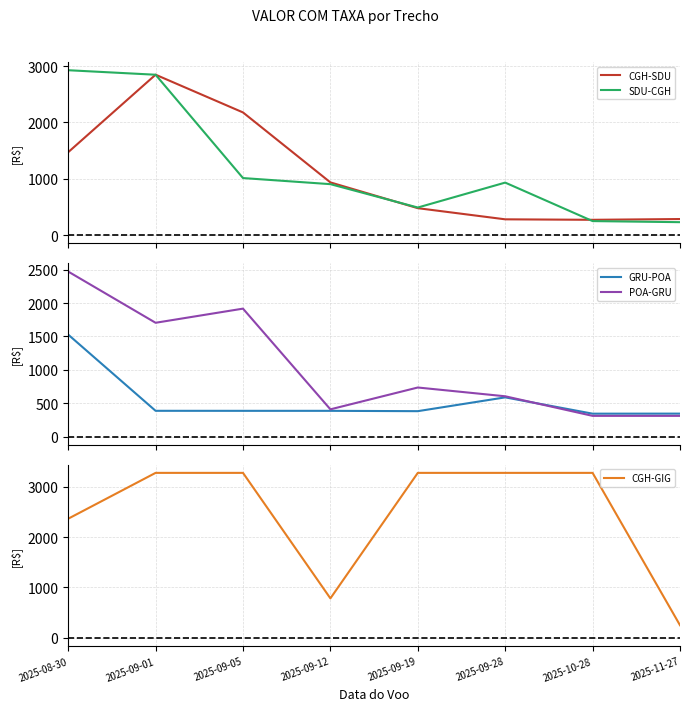

Where is GRU-POA nearest to the value 934?

2025-09-28